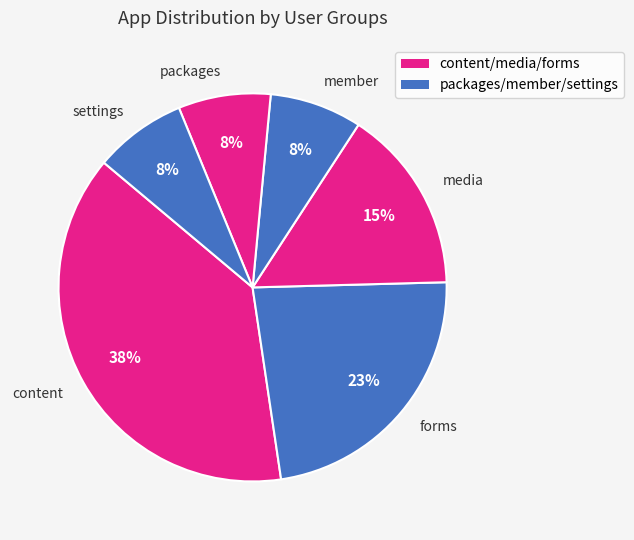

Is settings the majority of the pie?

No